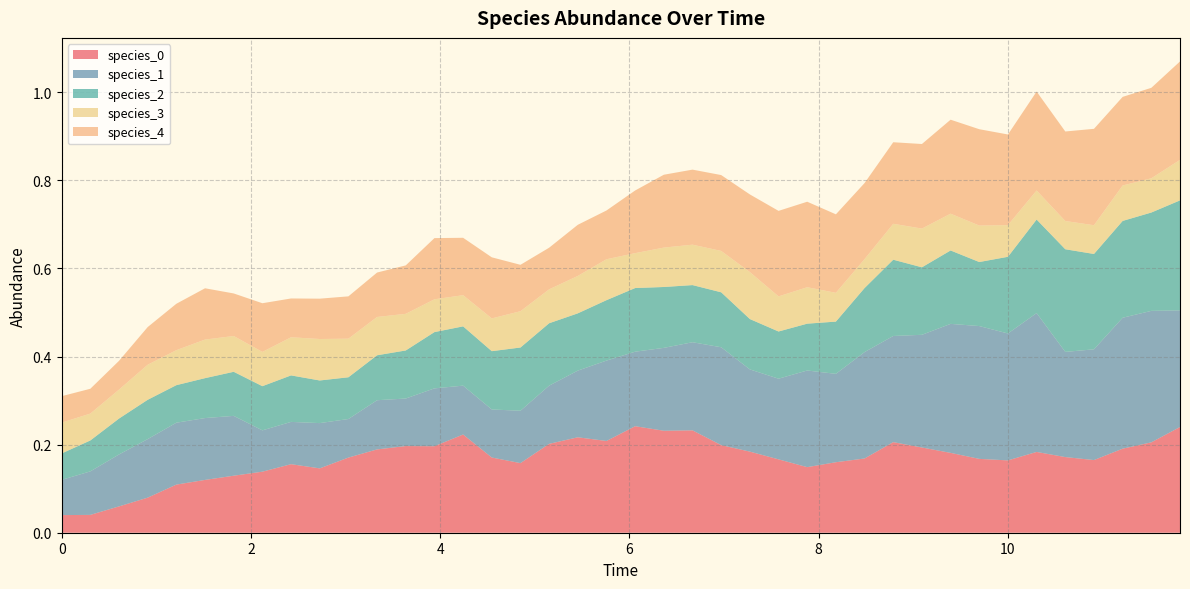

Reading right to left, list all the values displayed in this chart.

species_0: 0.2	0.2	0.2	0.2	0.2	0.2	0.2	0.2	0.2	0.2	0.2	0.2	0.2	0.1	0.2	0.2	0.2	0.2	0.2	0.2	0.2	0.2	0.2	0.2	0.2	0.2	0.2	0.2	0.2	0.2	0.1	0.2	0.1	0.1	0.1	0.1	0.1	0.1	0.0	0.0
species_1: 0.3	0.3	0.3	0.3	0.2	0.3	0.3	0.3	0.3	0.3	0.2	0.2	0.2	0.2	0.2	0.2	0.2	0.2	0.2	0.2	0.2	0.2	0.1	0.1	0.1	0.1	0.1	0.1	0.1	0.1	0.1	0.1	0.1	0.1	0.1	0.1	0.1	0.1	0.1	0.1
species_2: 0.2	0.2	0.2	0.2	0.2	0.2	0.2	0.1	0.2	0.2	0.2	0.1	0.1	0.1	0.1	0.1	0.1	0.1	0.1	0.1	0.1	0.1	0.1	0.1	0.1	0.1	0.1	0.1	0.1	0.1	0.1	0.1	0.1	0.1	0.1	0.1	0.1	0.1	0.1	0.1
species_3: 0.1	0.1	0.1	0.1	0.1	0.1	0.1	0.1	0.1	0.1	0.1	0.1	0.1	0.1	0.1	0.1	0.1	0.1	0.1	0.1	0.1	0.1	0.1	0.1	0.1	0.1	0.1	0.1	0.1	0.1	0.1	0.1	0.1	0.1	0.1	0.1	0.1	0.1	0.1	0.1
species_4: 0.2	0.2	0.2	0.2	0.2	0.2	0.2	0.2	0.2	0.2	0.2	0.2	0.2	0.2	0.2	0.2	0.2	0.2	0.2	0.1	0.1	0.1	0.1	0.1	0.1	0.1	0.1	0.1	0.1	0.1	0.1	0.1	0.1	0.1	0.1	0.1	0.1	0.1	0.1	0.1